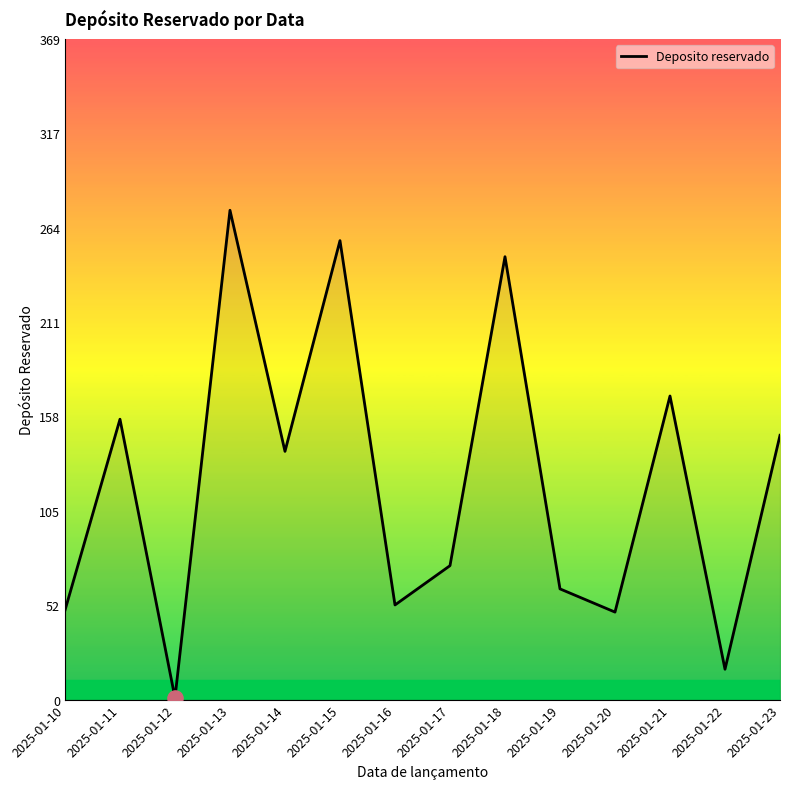

Between 2025-01-21 and 2025-01-17, which is larger?

2025-01-21